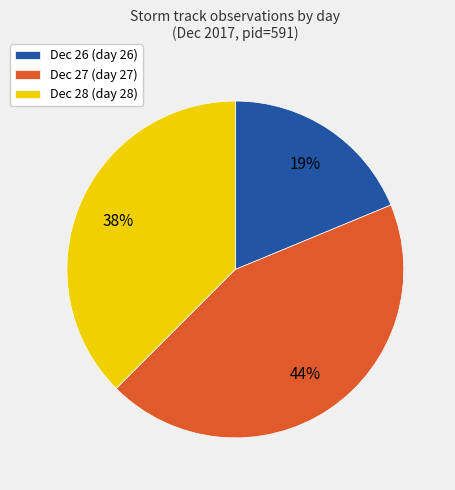

What is the largest slice in the pie chart?

Dec 27 (day 27)